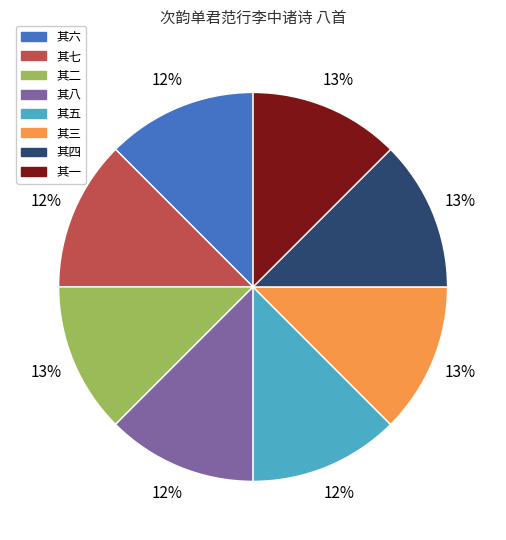

Do 其一 and 其七 together represent more than half of the pie?

No